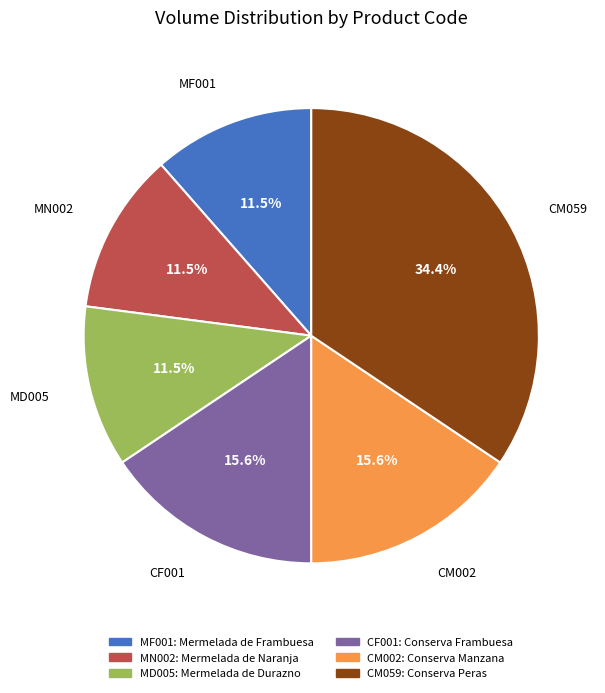

How many segments does this pie chart have?

6